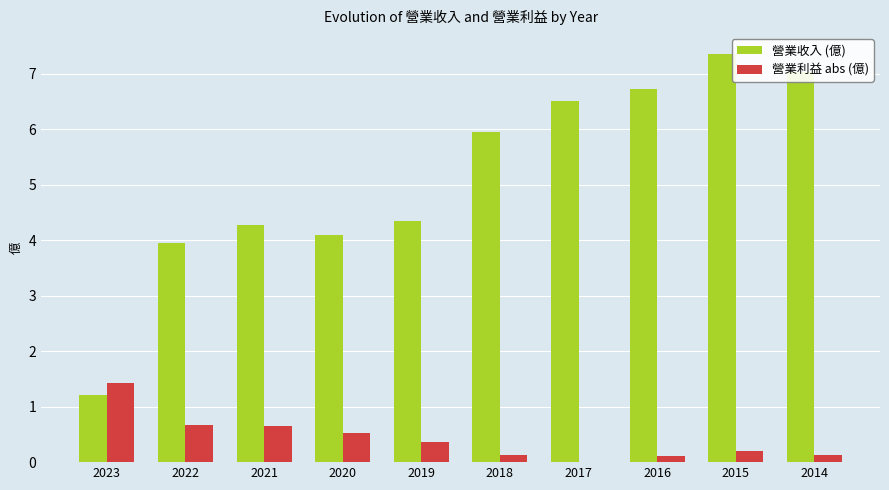

Which category has the highest value in the 營業利益 abs (億) series?

2023